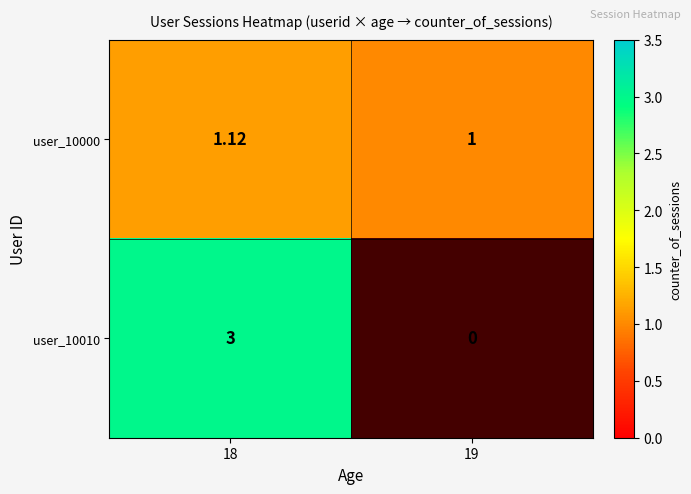

Is the value of user_10000 at 18 greater than the value of user_10010 at 18?

No